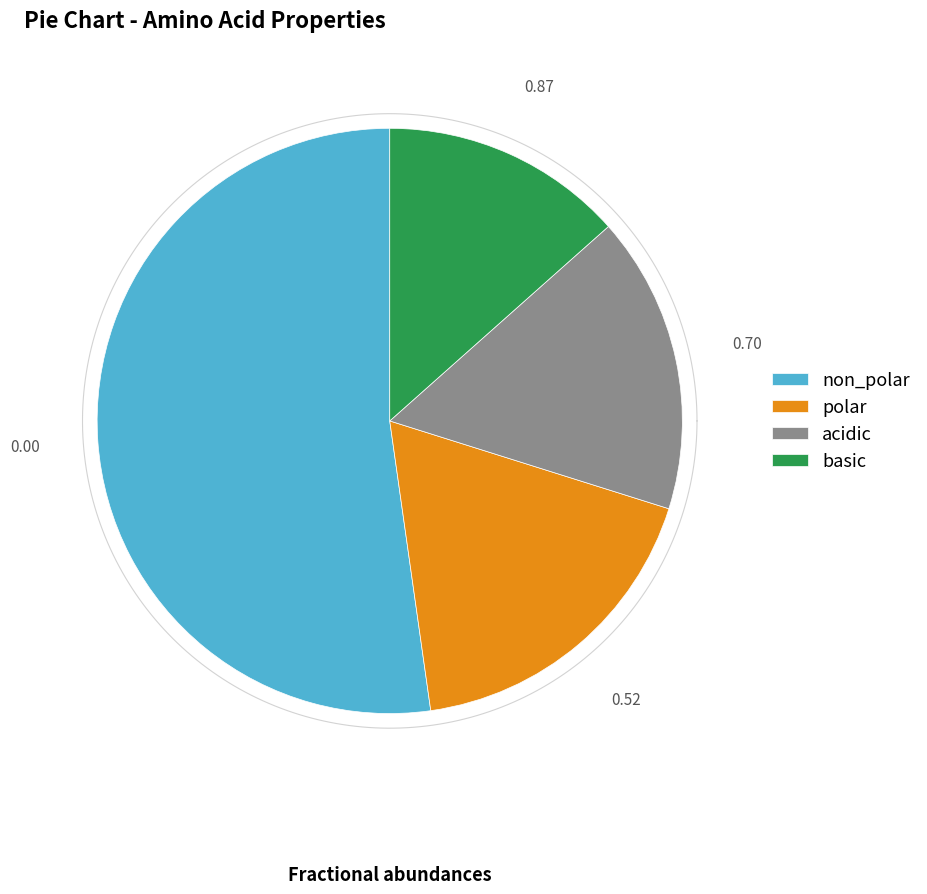

Which category accounts for the majority?

non_polar